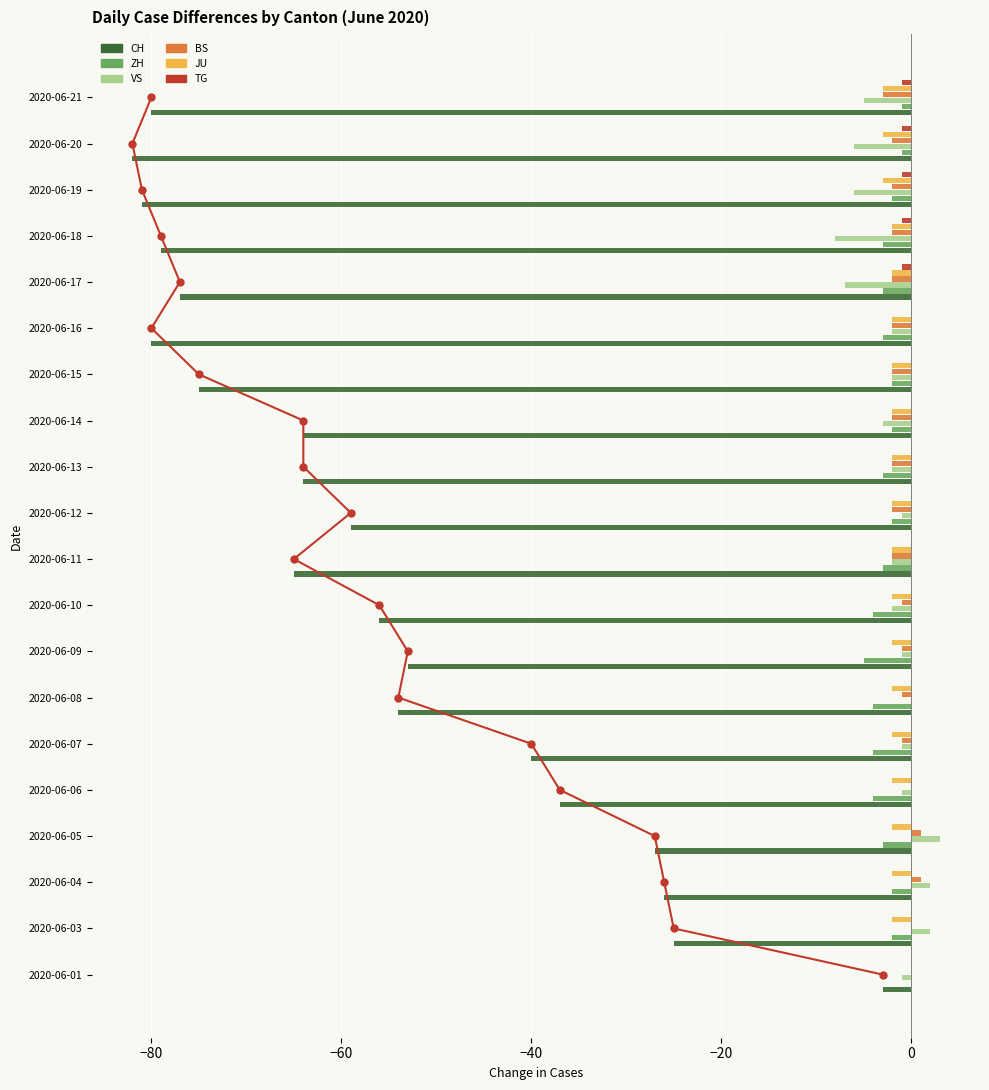

What is the smallest value displayed?

-82